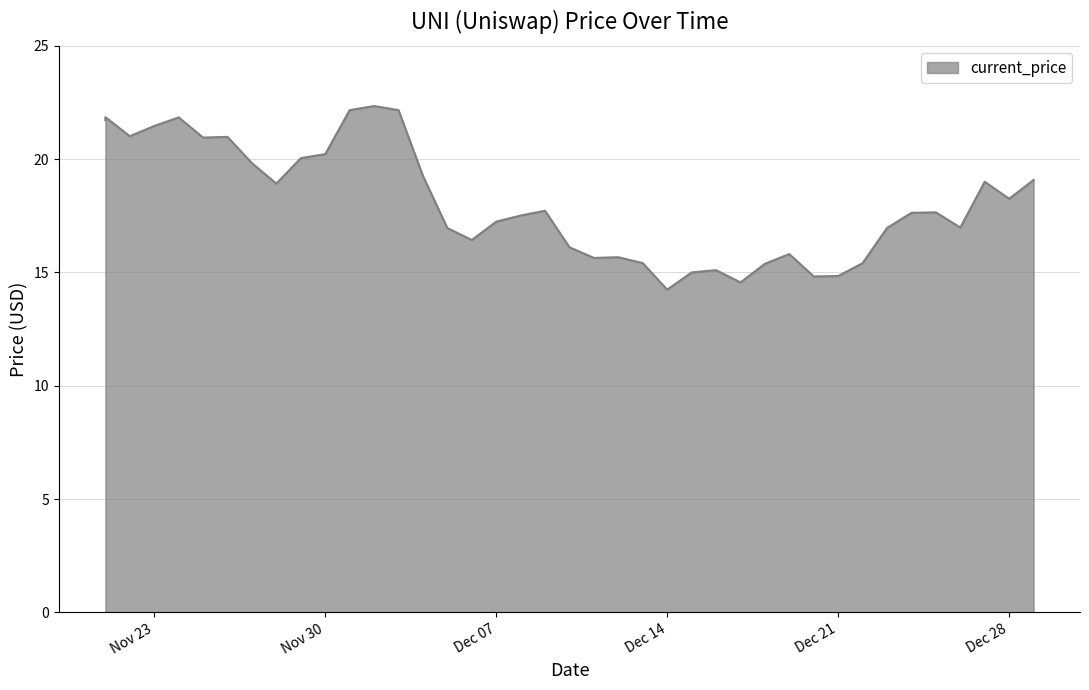

List the labels in order of value, largest first.

12/02/2021, 12/01/2021, 12/03/2021, 11/21/2021, 11/24/2021, 11/21/2021, 11/23/2021, 11/22/2021, 11/26/2021, 11/25/2021, 11/30/2021, 11/29/2021, 11/27/2021, 12/04/2021, 12/29/2021, 12/27/2021, 11/28/2021, 12/28/2021, 12/09/2021, 12/25/2021, 12/24/2021, 12/08/2021, 12/07/2021, 12/26/2021, 12/05/2021, 12/23/2021, 12/06/2021, 12/10/2021, 12/19/2021, 12/12/2021, 12/11/2021, 12/13/2021, 12/22/2021, 12/18/2021, 12/16/2021, 12/15/2021, 12/21/2021, 12/20/2021, 12/17/2021, 12/14/2021